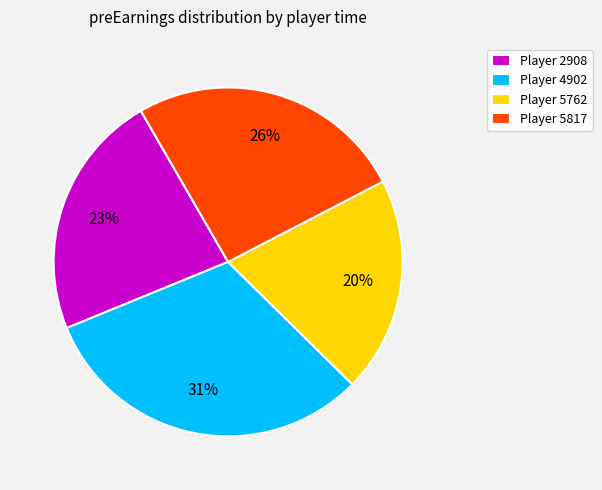

Does Player 2908 account for over 50% of the chart?

No